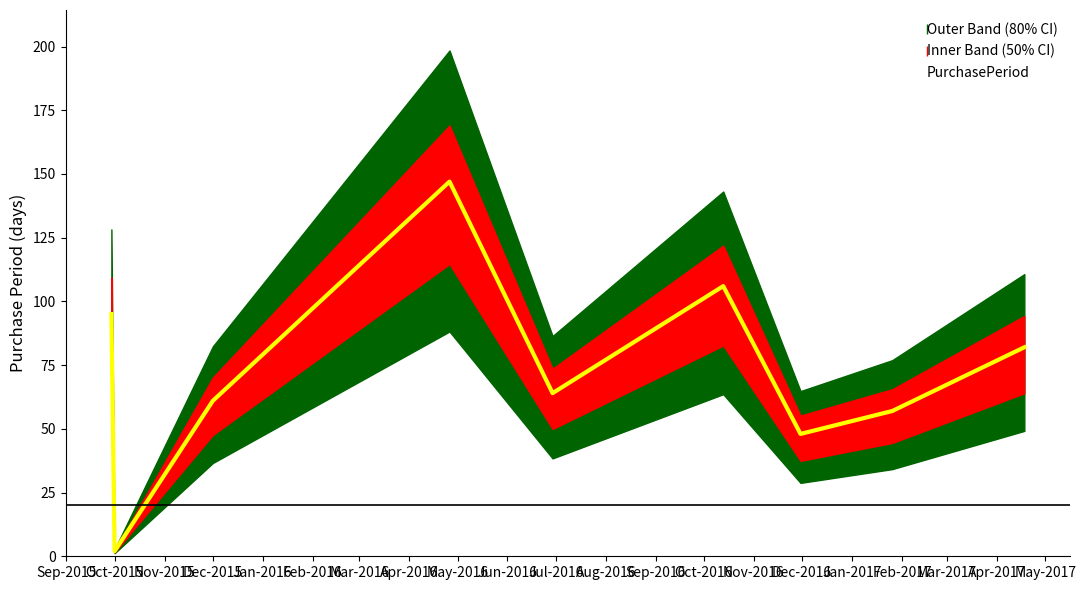

Which category has the lowest value in the PurchasePeriod series?

Oct-2015